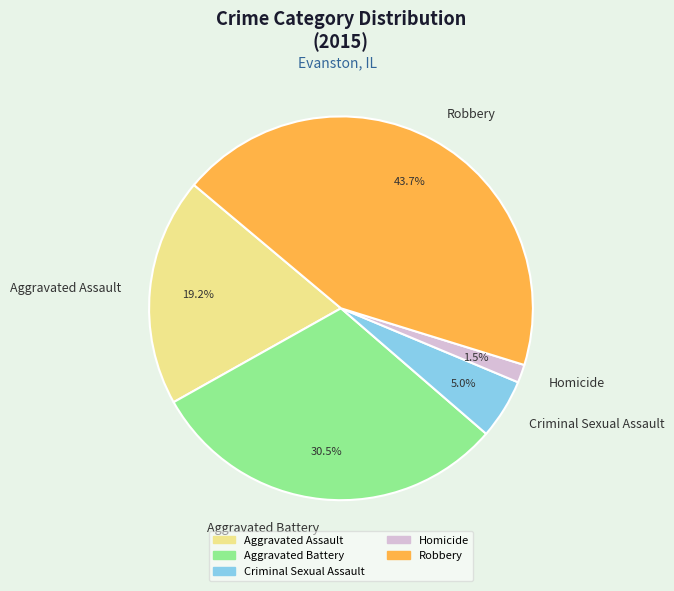

How many slices are in this pie chart?

5